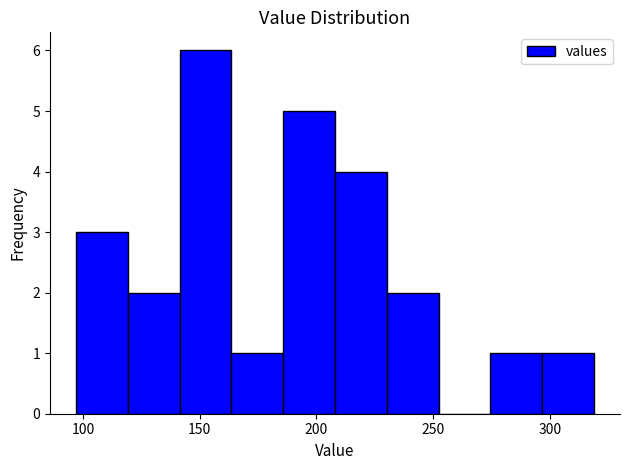

Reading left to right, transcribe this chart: for each bar, give the range it covers on the x-axis and its height. Neither the bar edges nor the heights are printed on the chart, so give them approximately, as read against the axes.

95 to 120: 3
120 to 140: 2
140 to 165: 6
165 to 185: 1
185 to 210: 5
210 to 230: 4
230 to 250: 2
250 to 275: 0
275 to 295: 1
295 to 320: 1